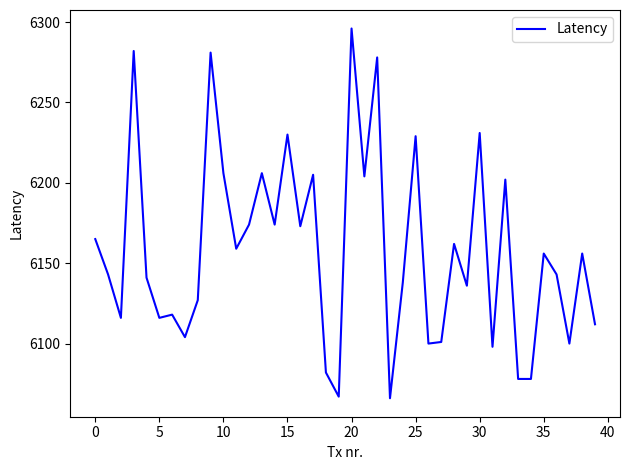

What is the difference between the maximum and minimum values?

230